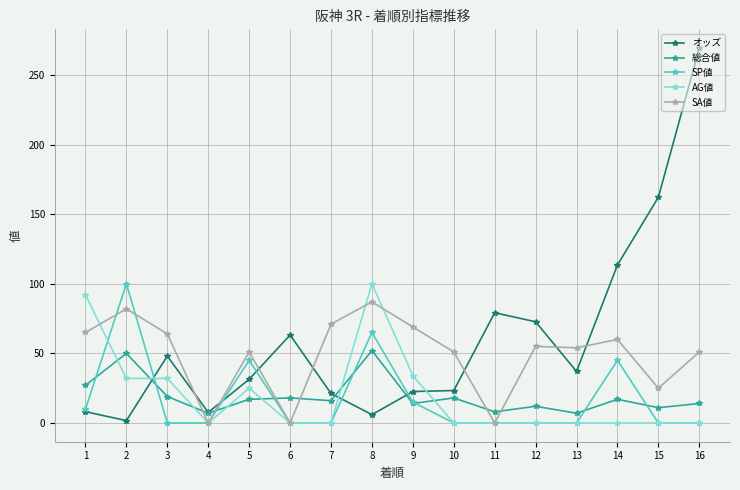

How many intersections are there between オッズ and AG値?

3